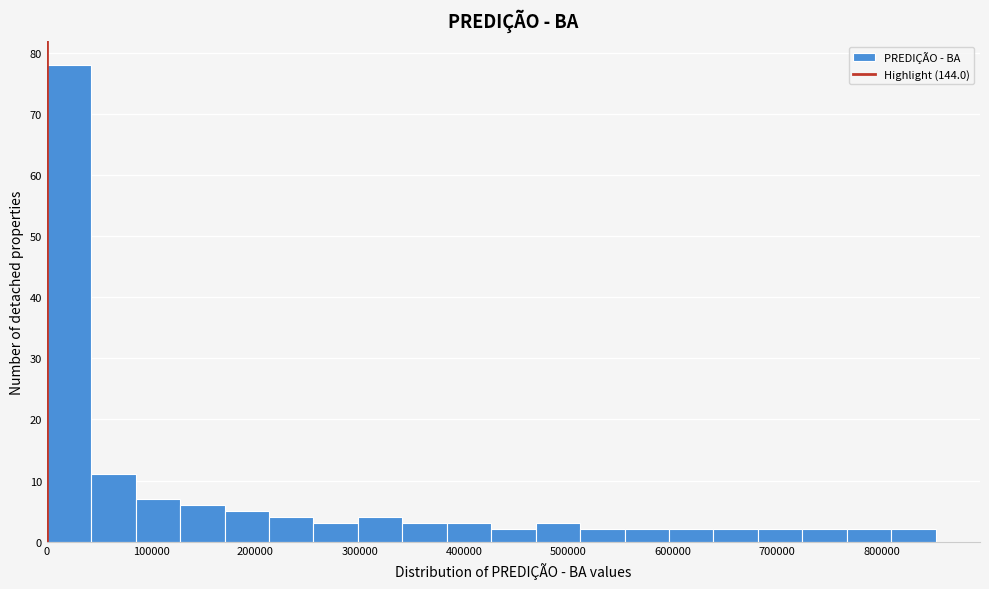

Reading left to right, transcribe this chart: for each bar, give the range it covers on the x-axis and its height. Neither the bar edges nor the heights are printed on the chart, so give them approximately, as read against the axes.

0 to 40000: 78
40000 to 90000: 11
90000 to 130000: 7
130000 to 170000: 6
170000 to 210000: 5
210000 to 260000: 4
260000 to 300000: 3
300000 to 340000: 4
340000 to 380000: 3
380000 to 430000: 3
430000 to 470000: 2
470000 to 510000: 3
510000 to 550000: 2
550000 to 600000: 2
600000 to 640000: 2
640000 to 680000: 2
680000 to 720000: 2
720000 to 770000: 2
770000 to 810000: 2
810000 to 850000: 2